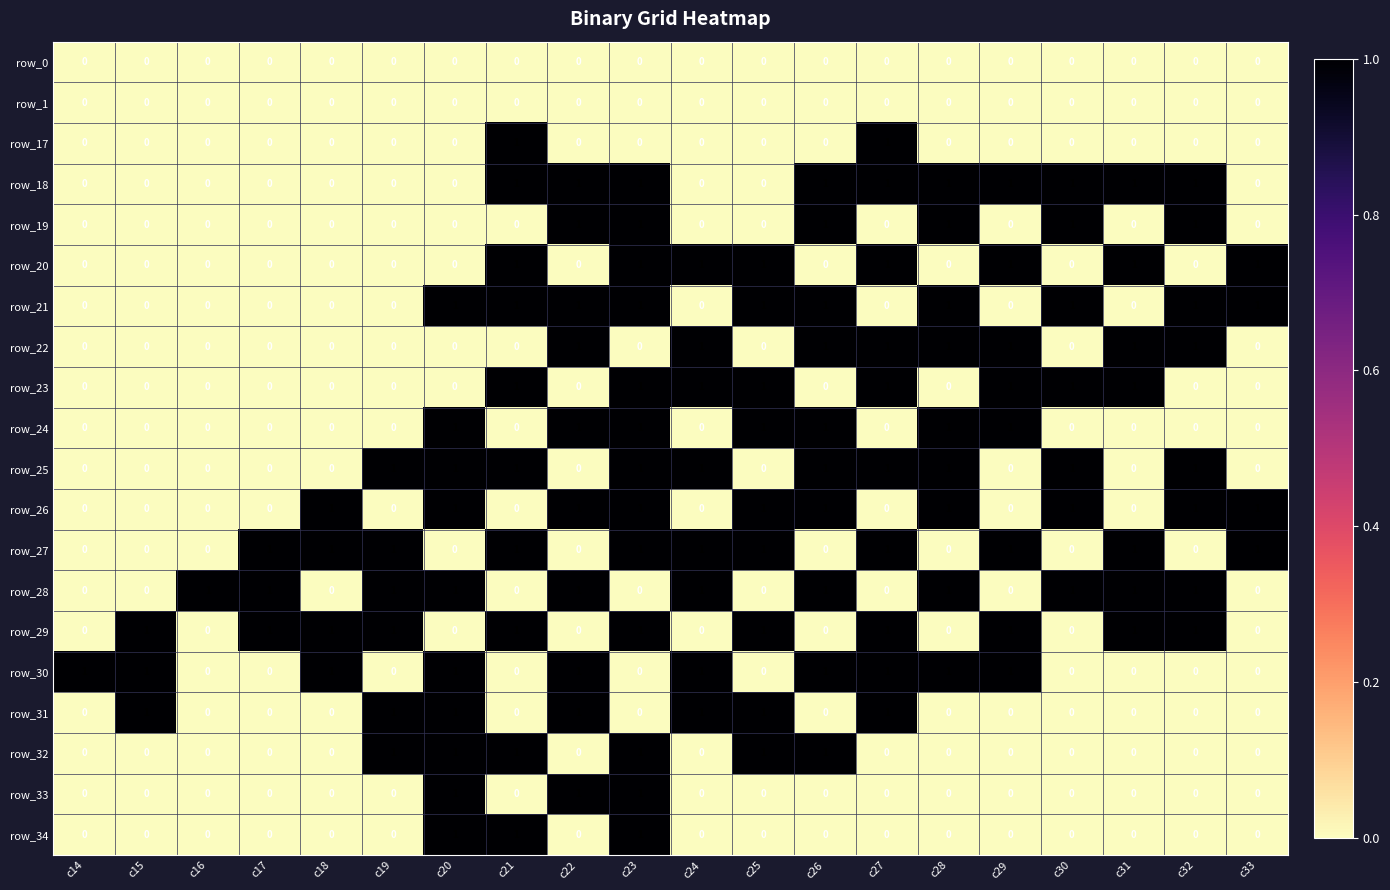

True or false: row_19 has a value of -1 at c33.

False